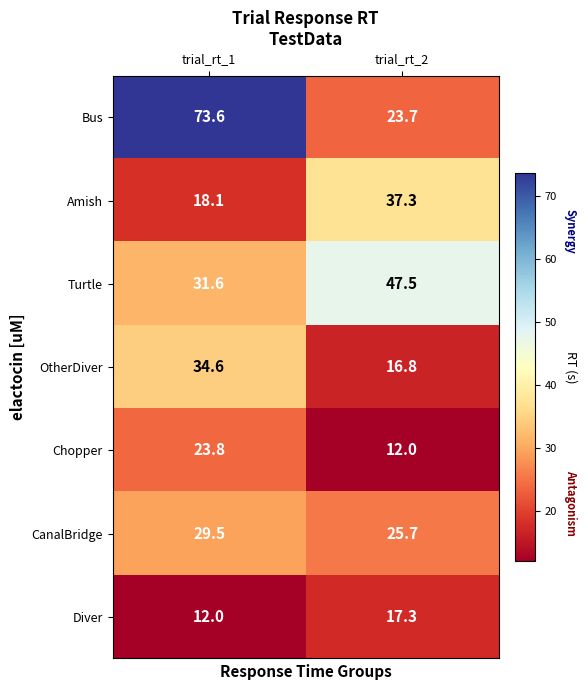

What is the highest value of the Diver series?

17.3